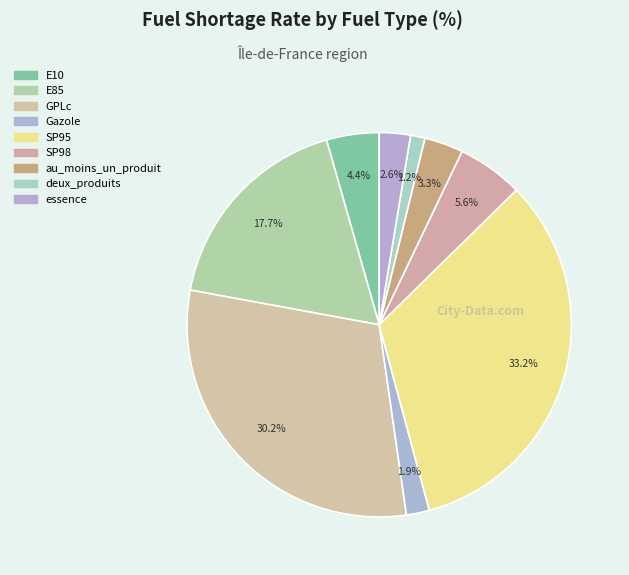

How many slices are in this pie chart?

9